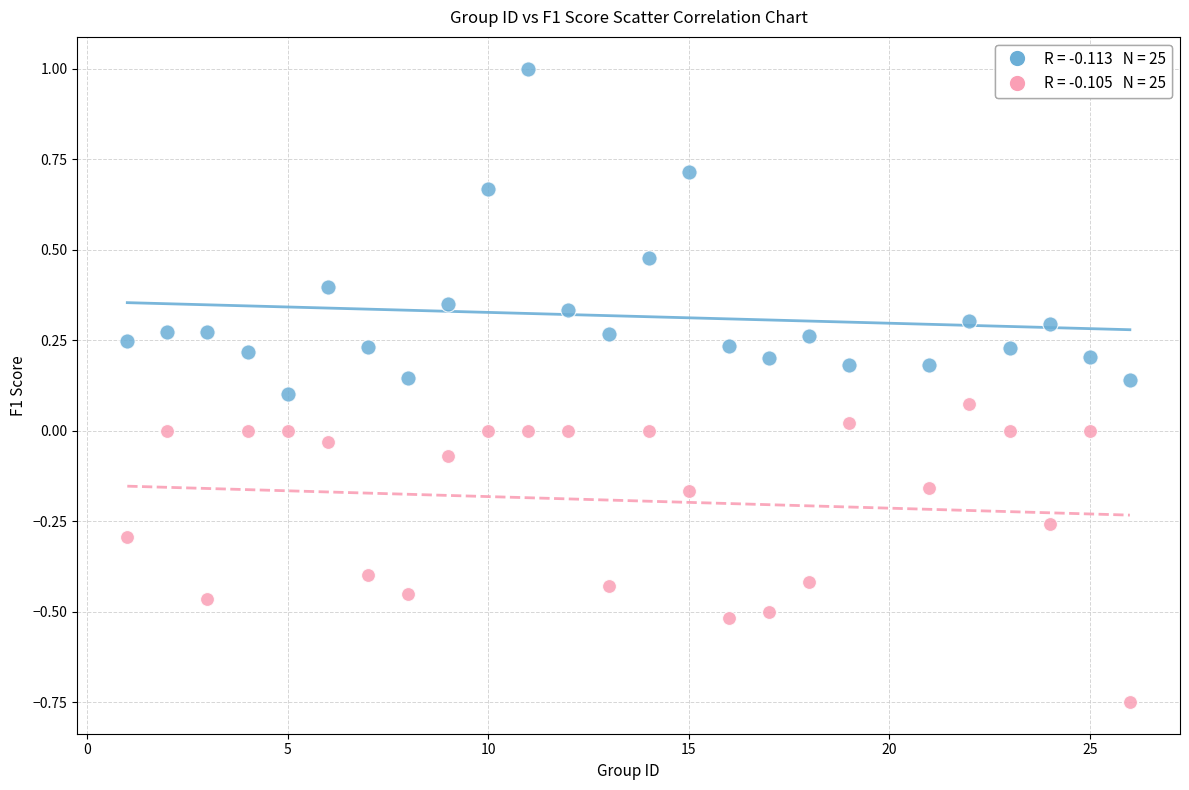

Across all data points, what is the range of X values (max minus min)?

25.0